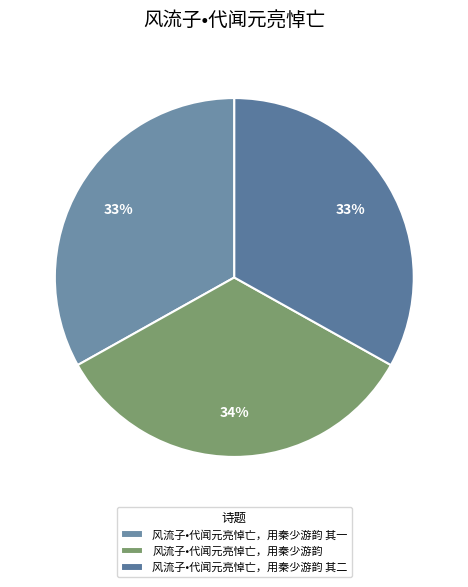

How many slices are in this pie chart?

3